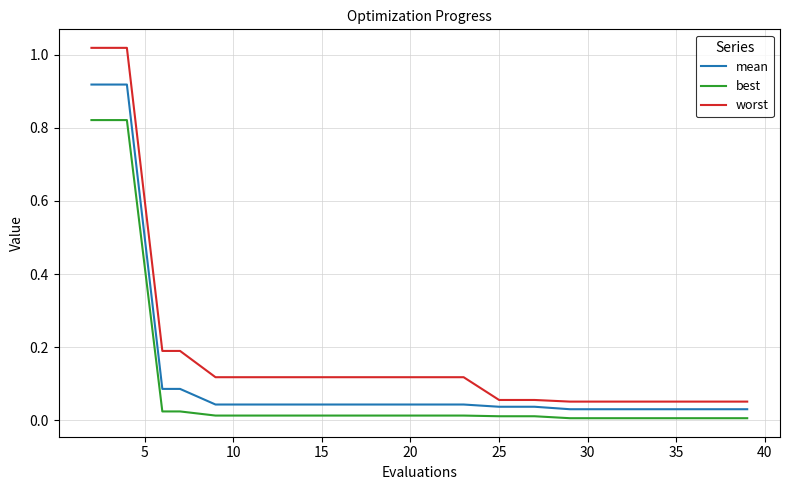

Which series has the widest spread of values?

worst